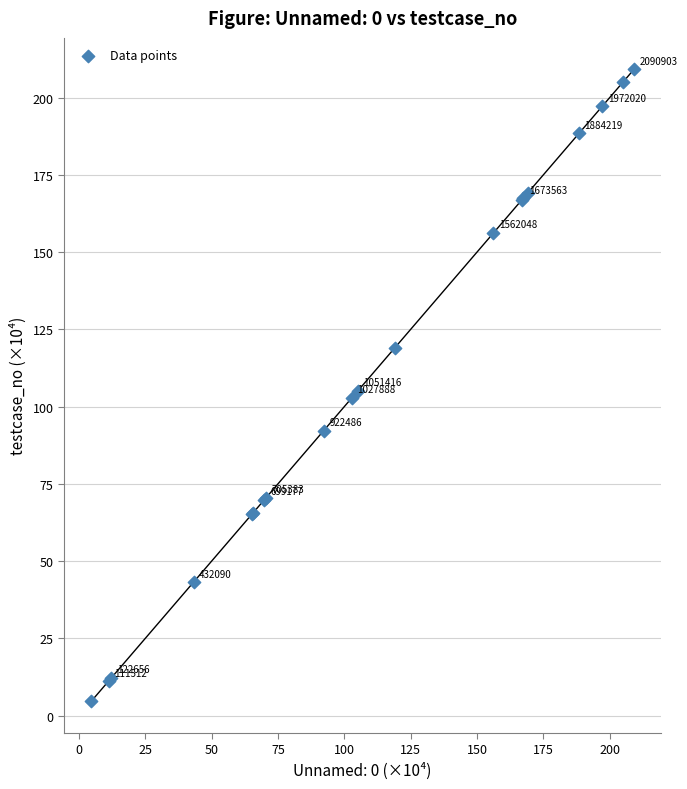

What Y value in the scatter plot is closest to 106?

105.1